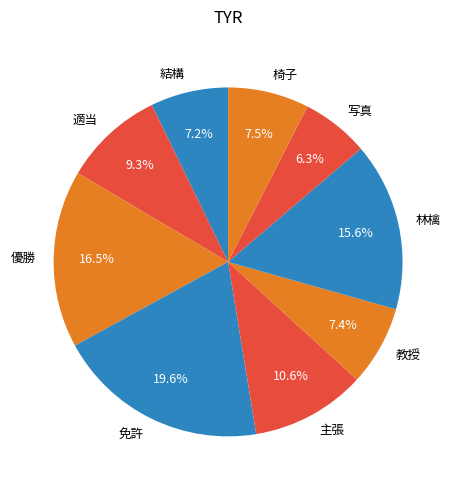

What portion of the pie excludes 林檎?

84.4%